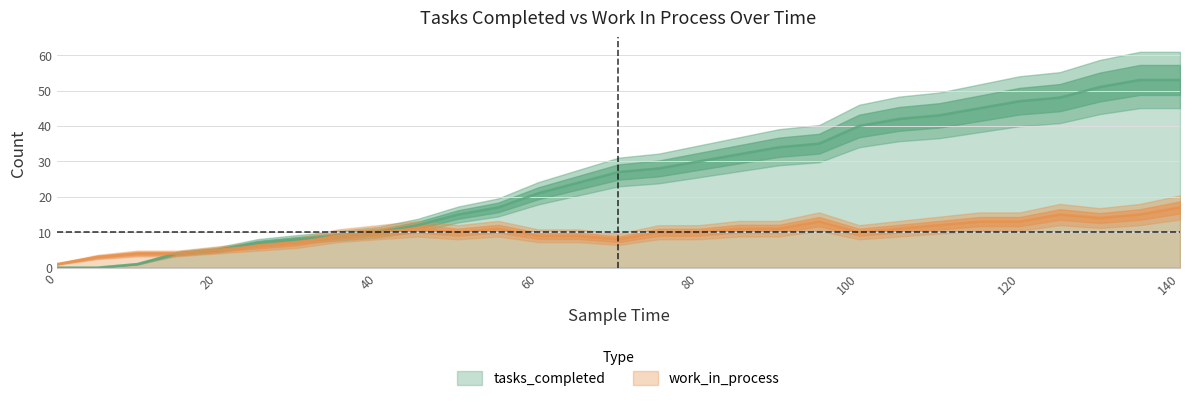

The work_in_process series shows 12 at 110. True or false?

True